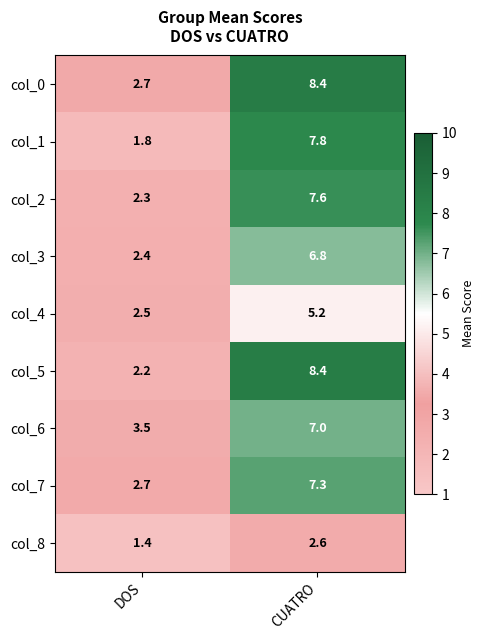

What is the maximum value shown in the chart?

8.4